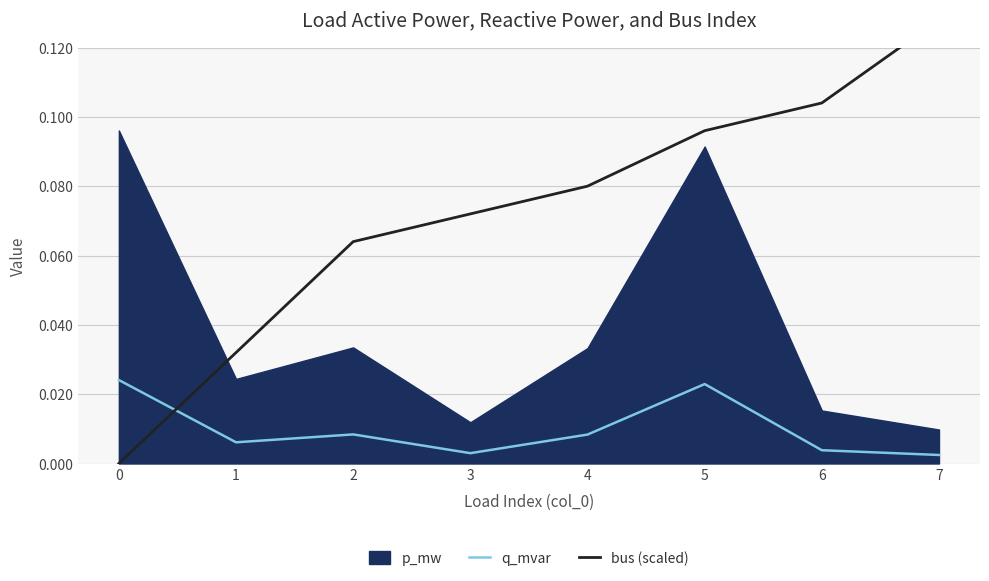

Is it true that q_mvar equals 0.0 at 6?

True